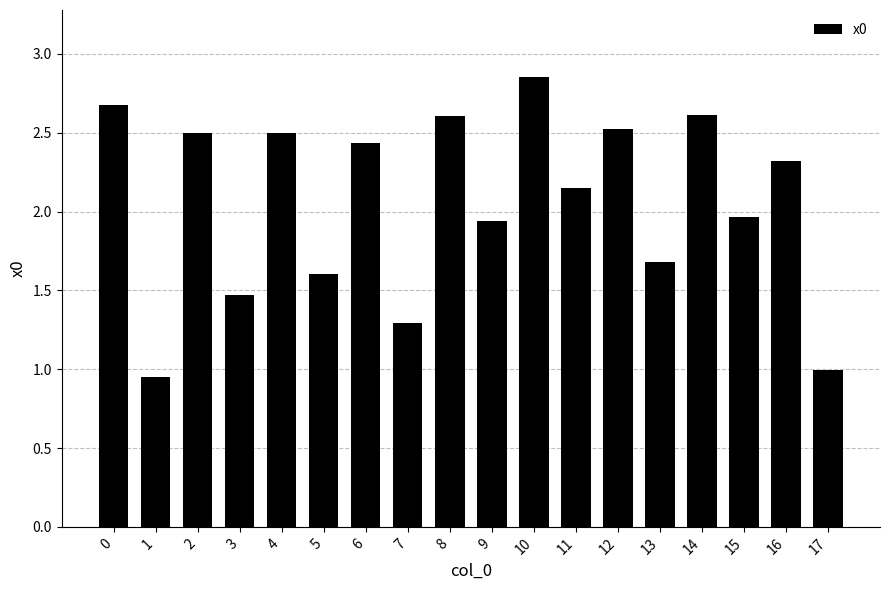

Which category has the highest value across all series?

10